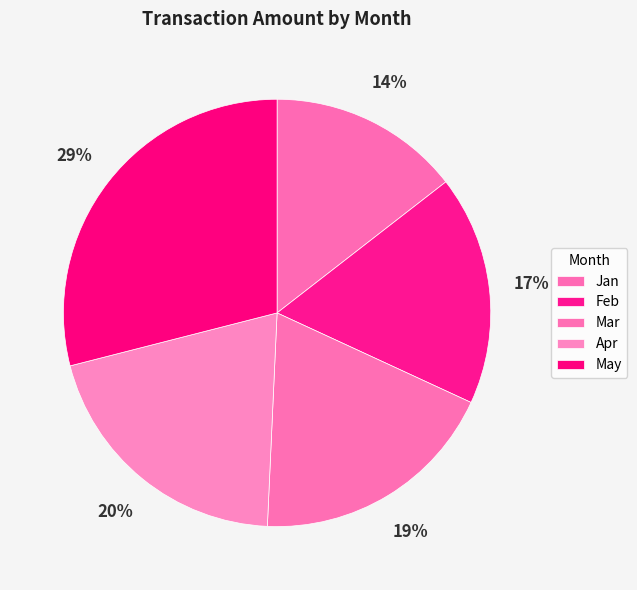

What is the ratio of the value at Apr to the value at Feb?

1.2